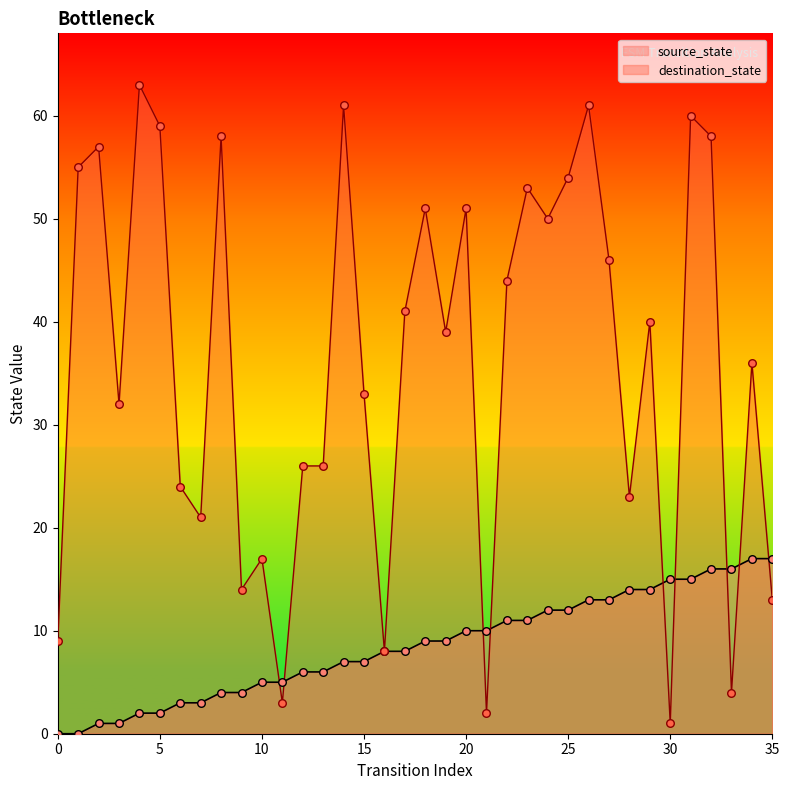

Which series contains the lowest Y value?

source_state